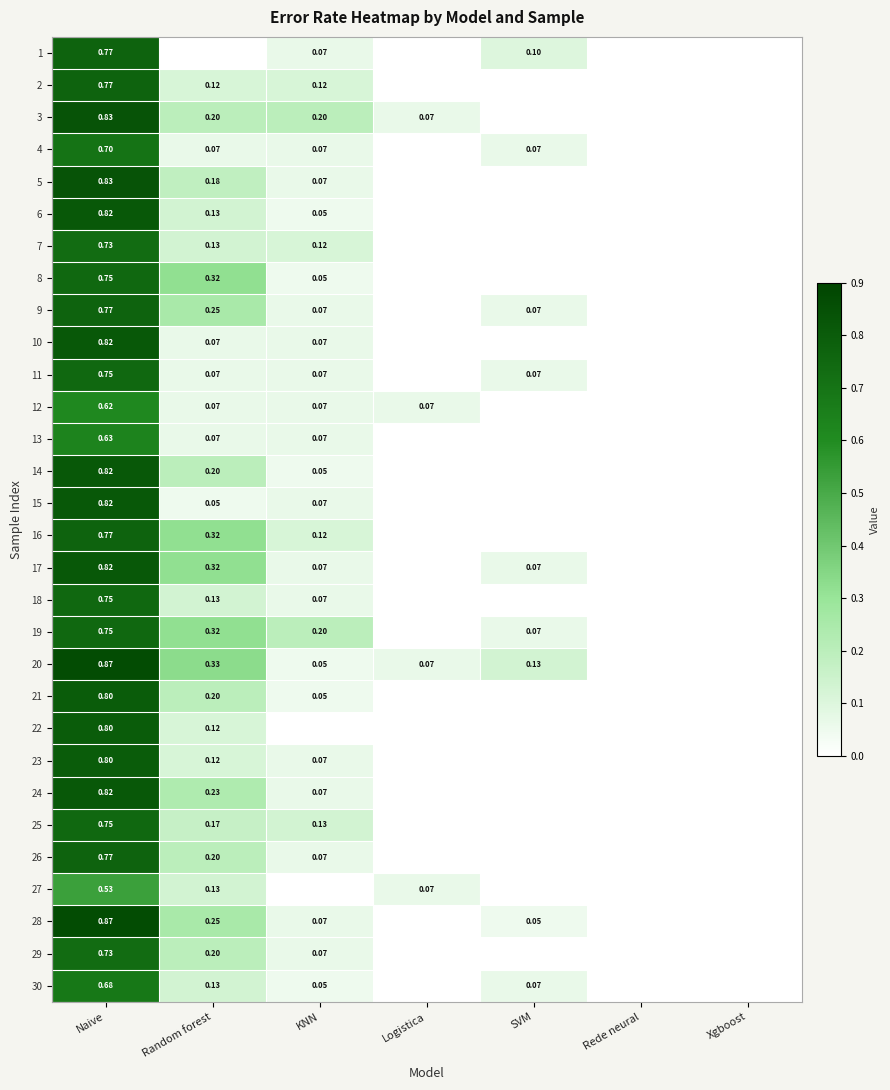

List the series in order of their peak value, highest first.

20, 28, 3, 5, 6, 10, 14, 15, 17, 24, 21, 22, 23, 1, 2, 9, 16, 26, 8, 11, 18, 19, 25, 7, 29, 4, 30, 13, 12, 27